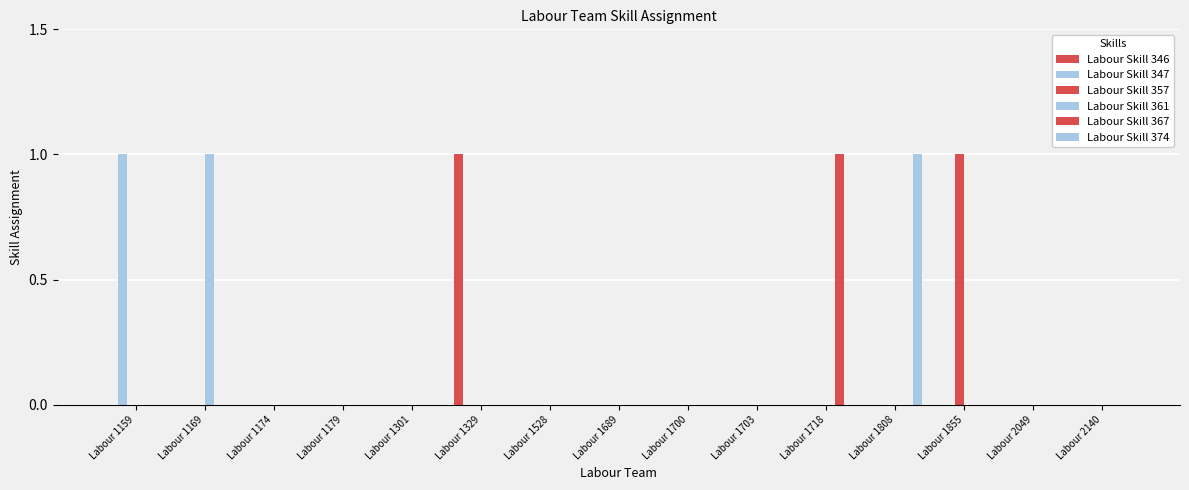

Rank the series at Labour 1808 from lowest to highest value.

Labour Skill 346, Labour Skill 347, Labour Skill 357, Labour Skill 361, Labour Skill 367, Labour Skill 374